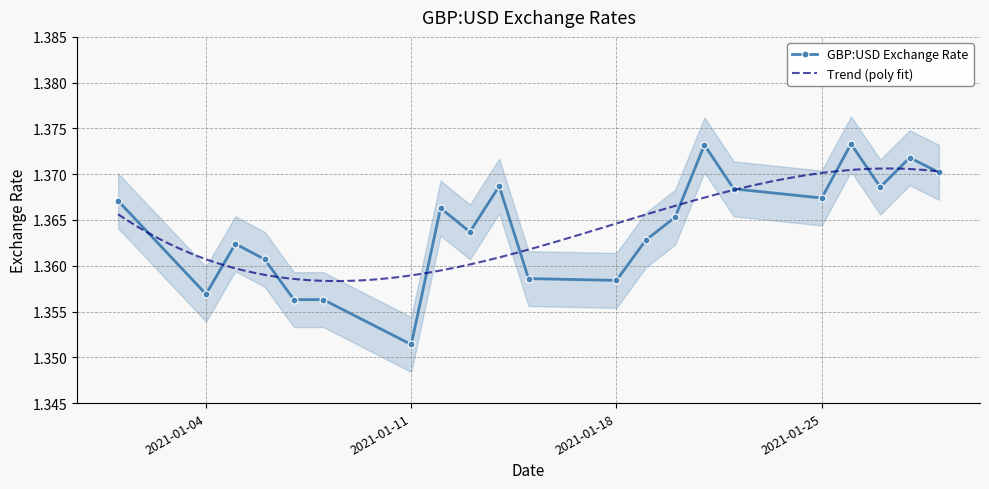

True or false: the data shows 1.4 at 2021-01-11.

True